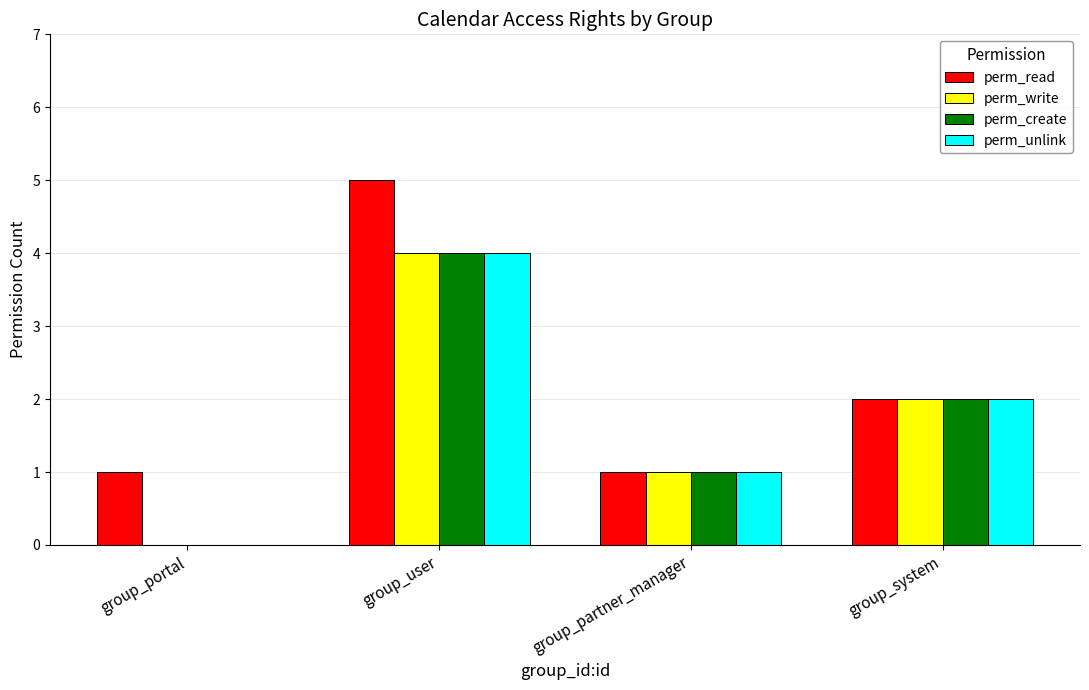

Which series changed the most between group_user and group_system?

perm_read